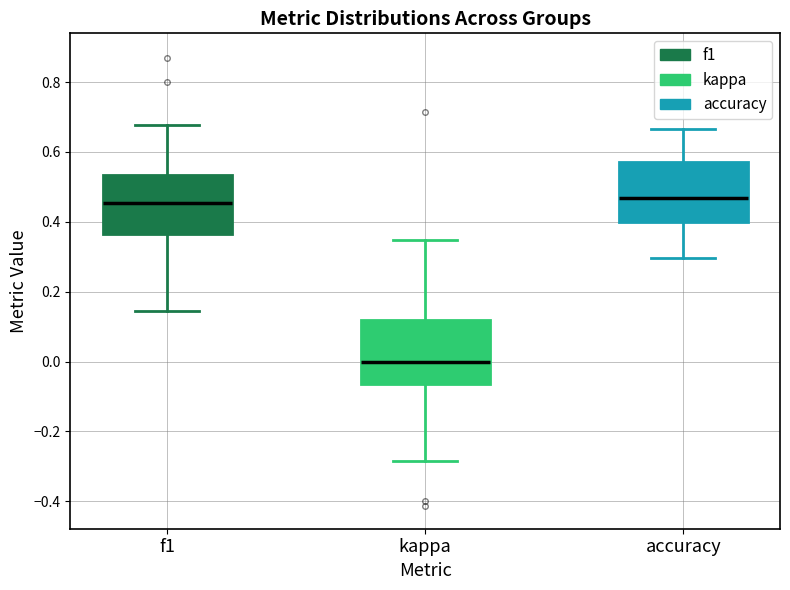

Reading left to right, transcribe this box plot: for each box, give where its median line is, the range the box spans, and where its two whiskers end, as read against the y-axis. The values are not printed on the chart, so give them approximately, as read against the axis.

f1: median 0.46, box 0.36 to 0.54, whiskers 0.14 to 0.68
kappa: median 0.00, box -0.06 to 0.12, whiskers -0.28 to 0.34
accuracy: median 0.46, box 0.40 to 0.58, whiskers 0.30 to 0.66